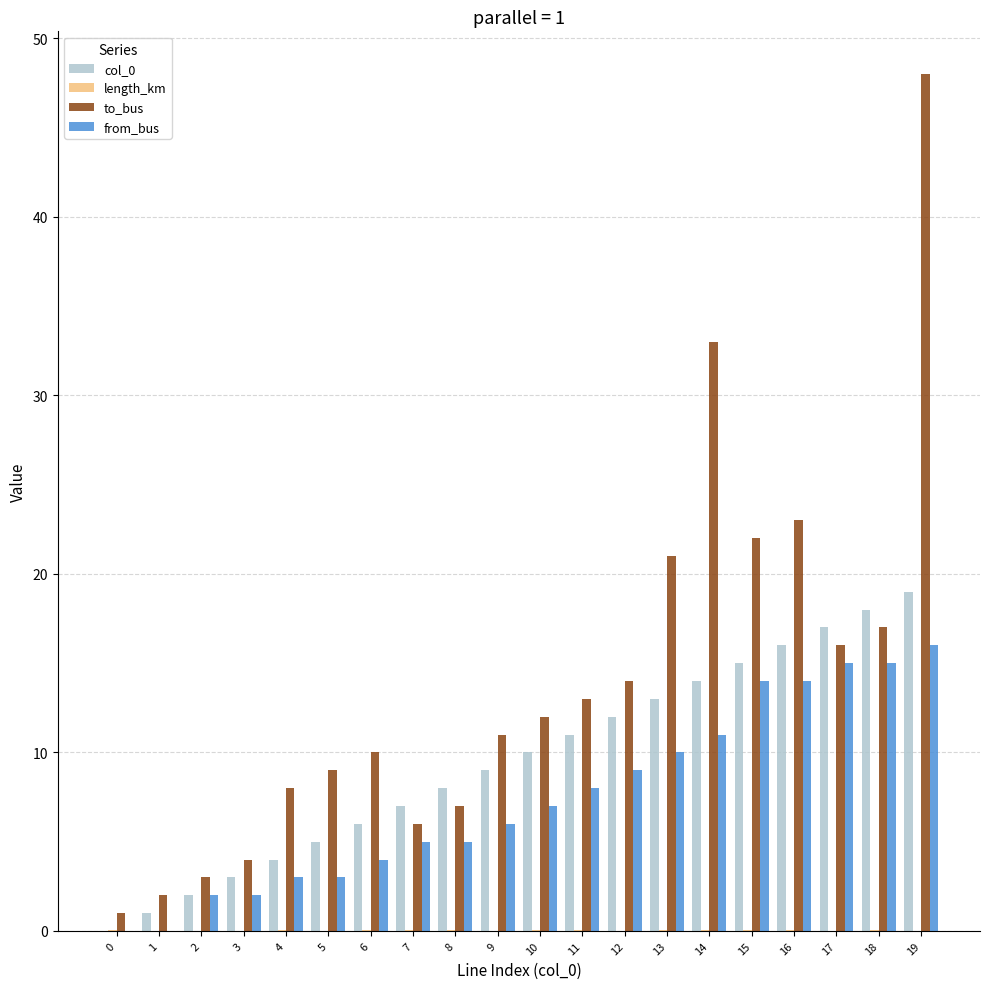

Is the value of col_0 at 8 greater than the value of from_bus at 14?

No